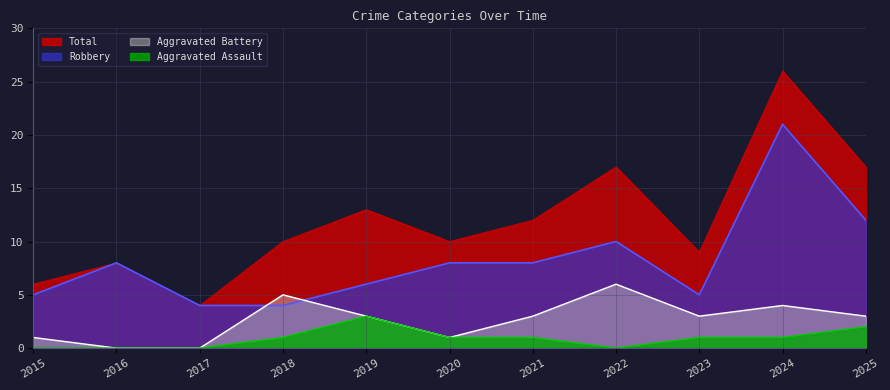

Does the chart have visible grid lines?

Yes